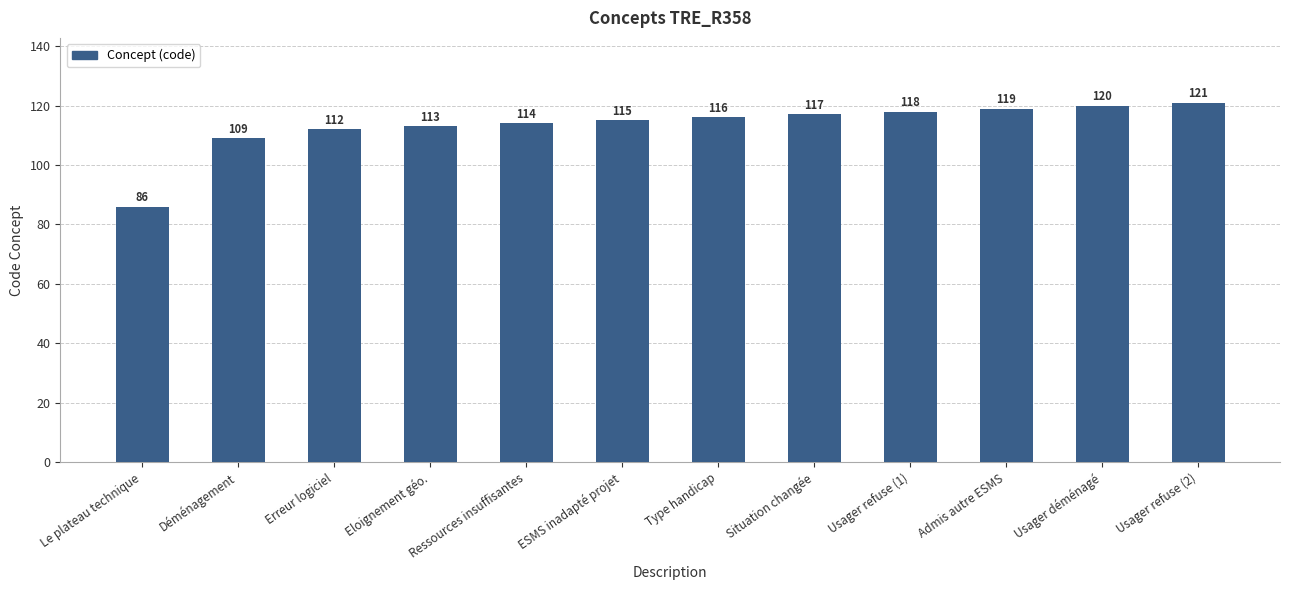

What is the difference between the second highest and second lowest values?

11